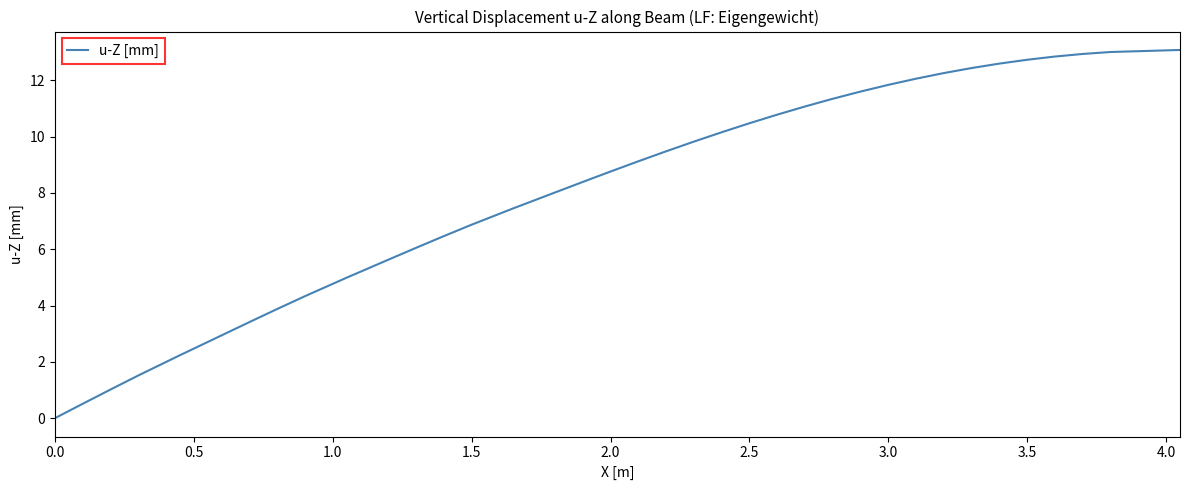

What is the maximum value shown in the chart?

13.1